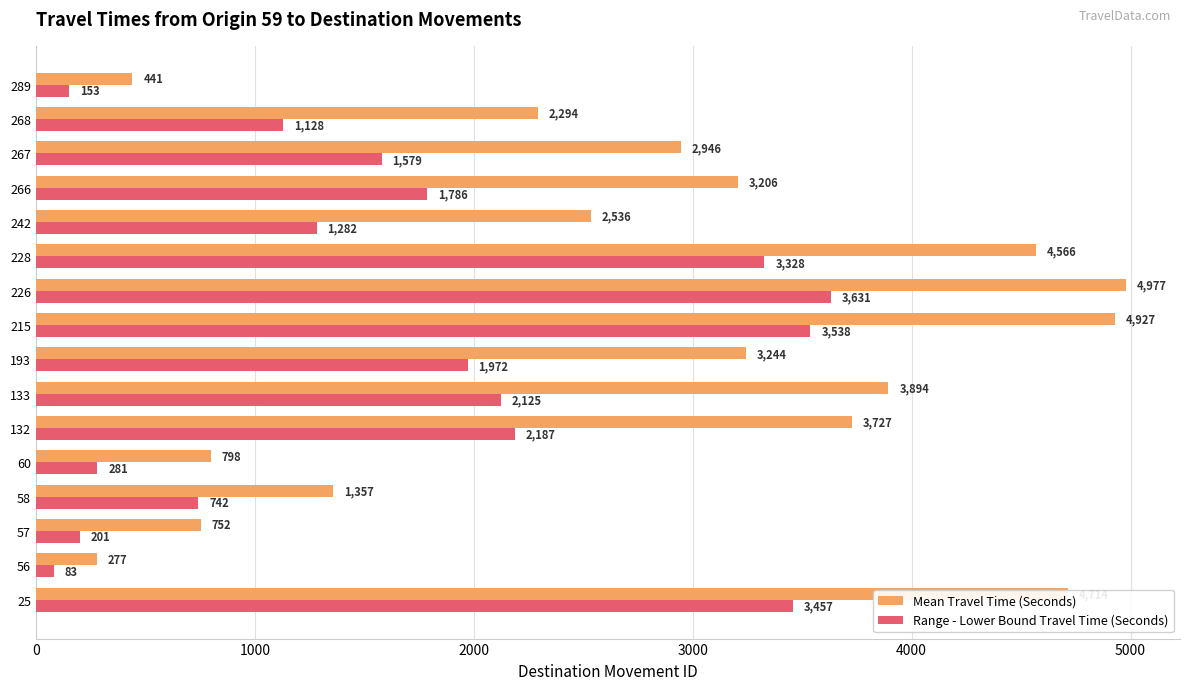

List the labels in order of Range - Lower Bound Travel Time (Seconds) value, smallest first.

56, 289, 57, 60, 58, 268, 242, 267, 266, 193, 133, 132, 228, 25, 215, 226